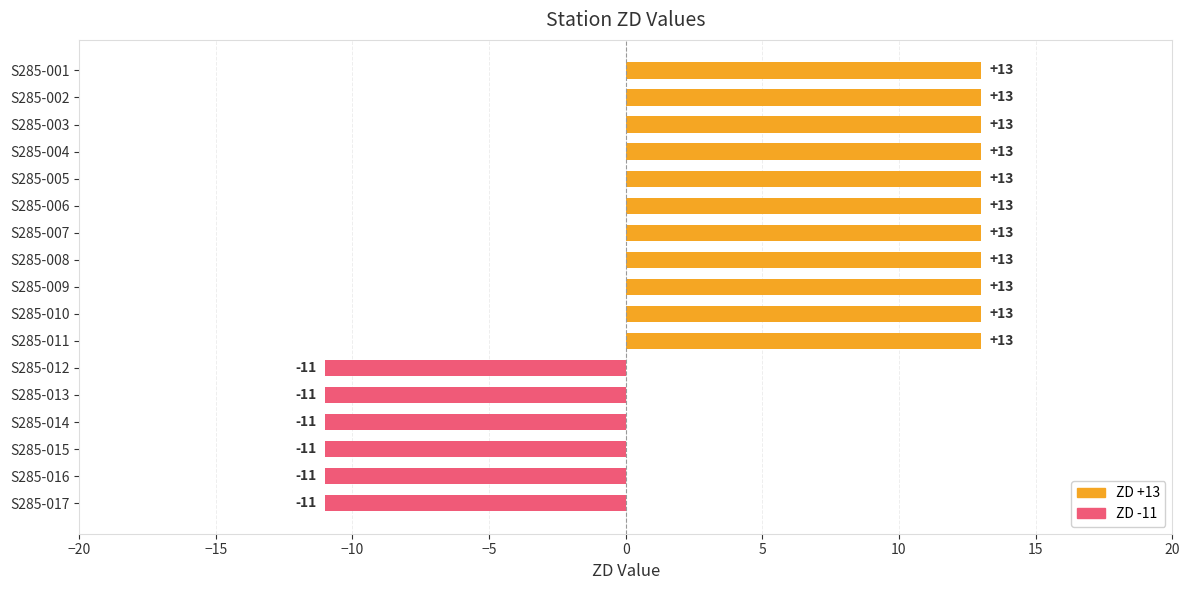

What is the value of the 1st bar from the top?

13